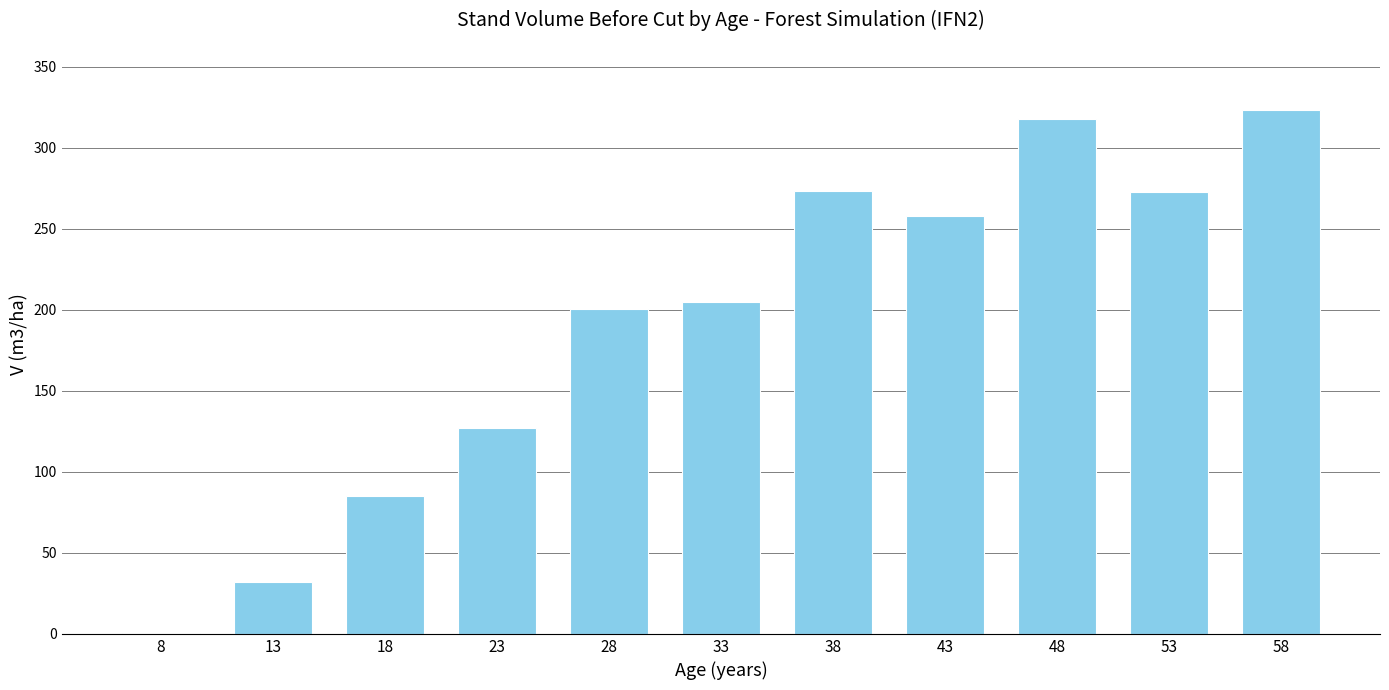

Is it true that the value at 18 is 142.8?

False